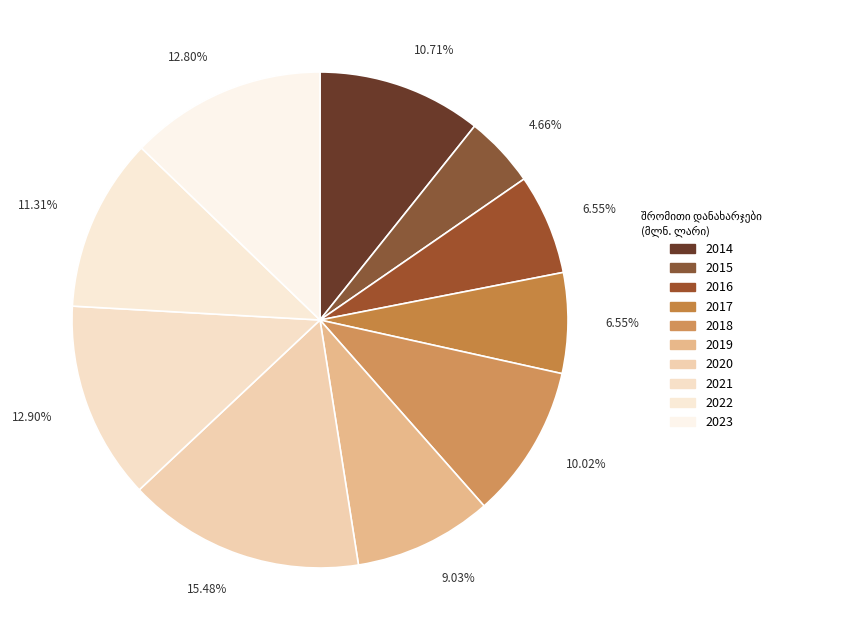

What is the smallest slice in the pie chart?

2015